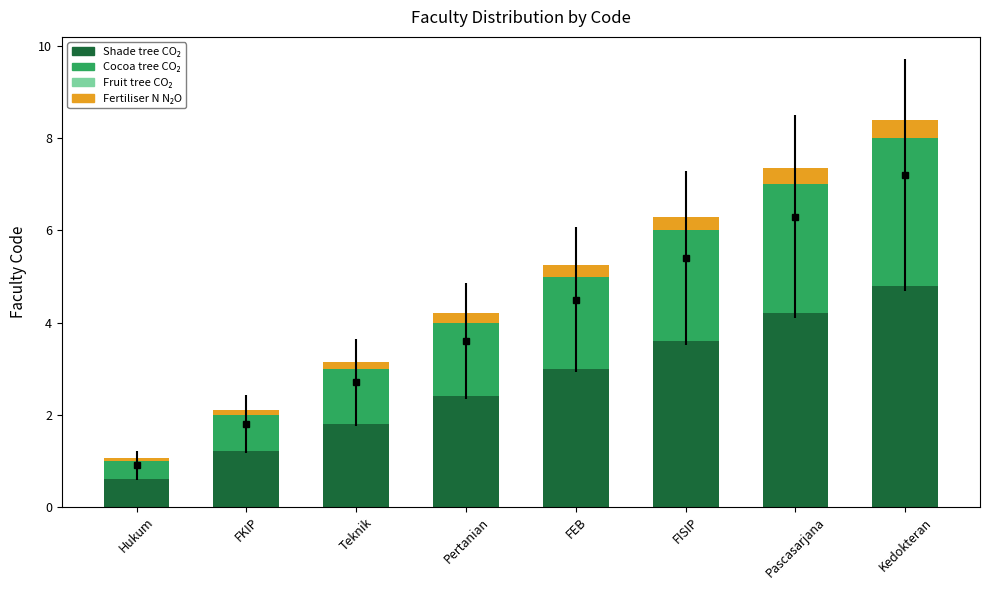

At which label does Cocoa tree CO₂ first exceed 2?

FISIP